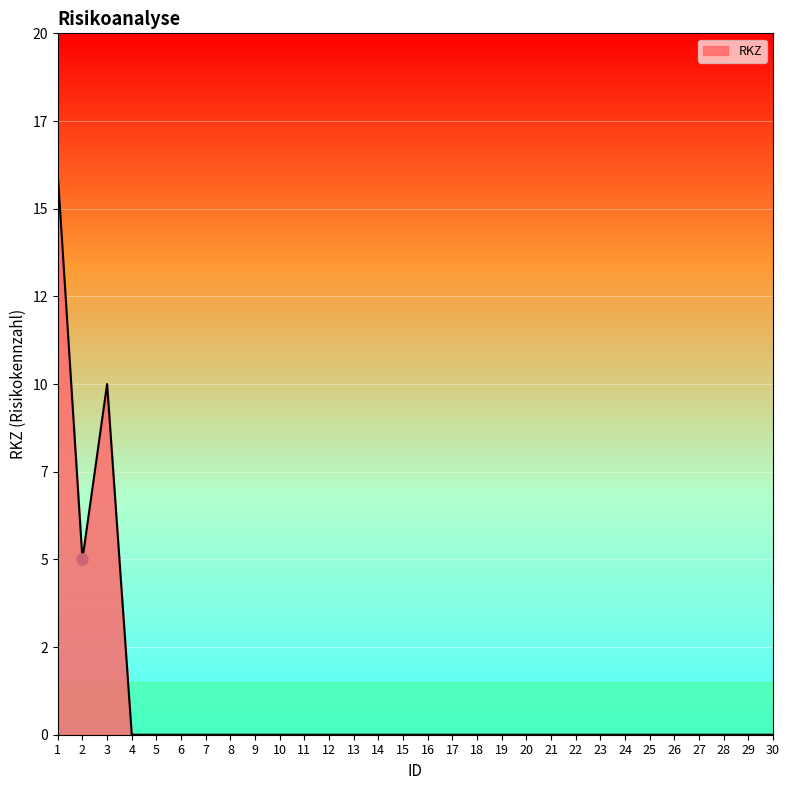

What is the difference between the values at 2 and 27?

5